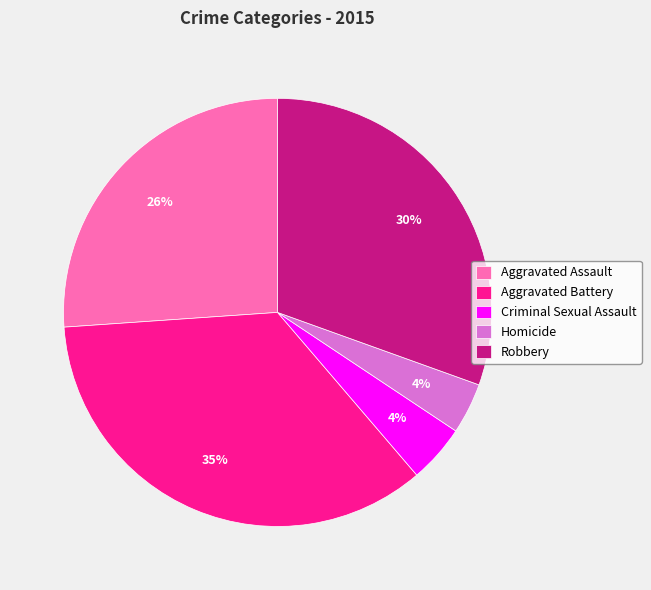

Count the number of slices in the pie.

5